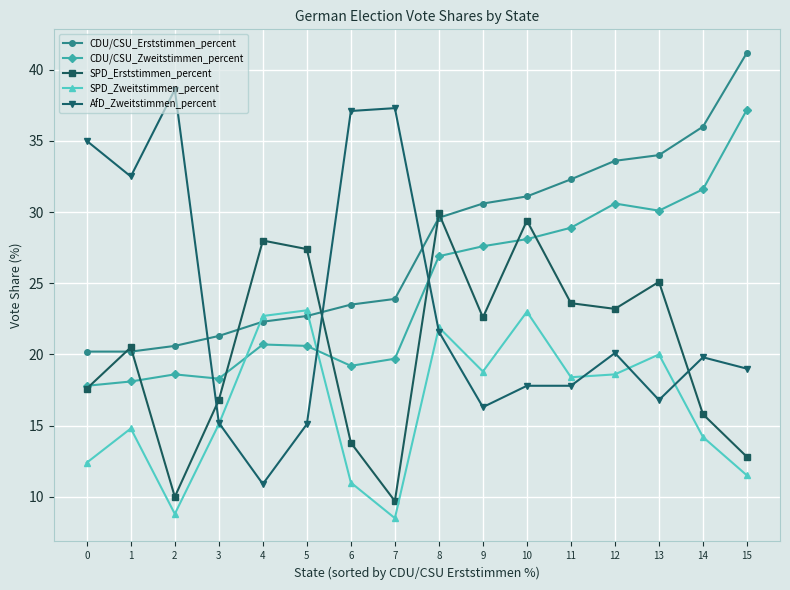

How many data points does each series have?

16